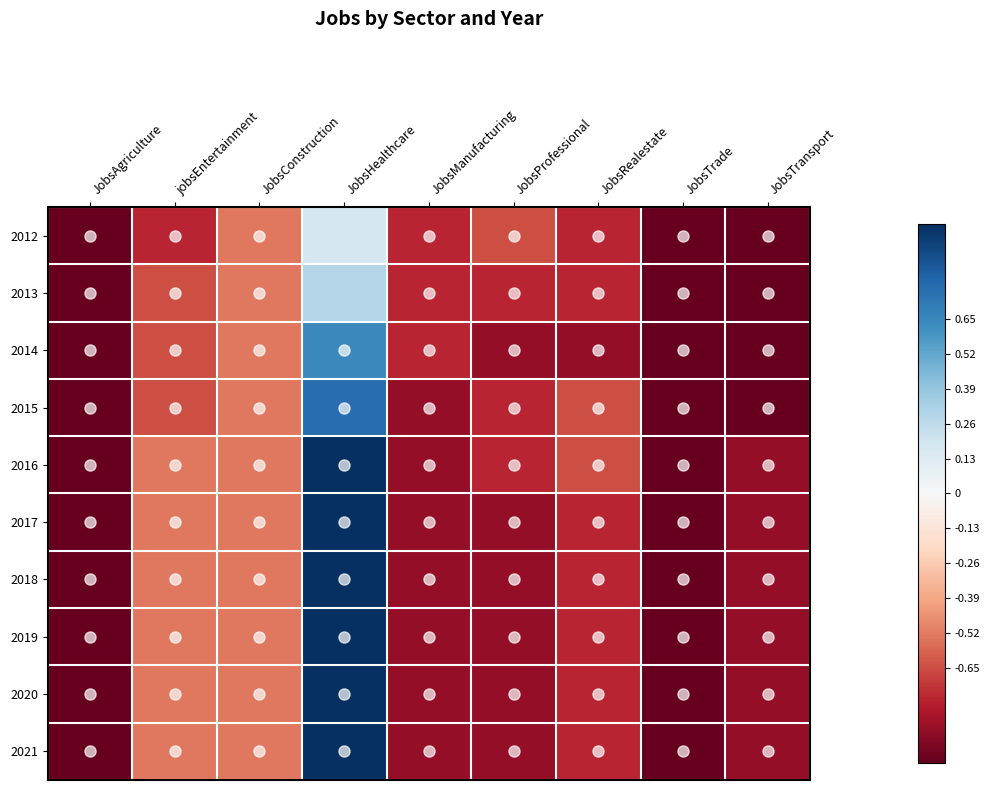

At which category does the chart reach its minimum across all series?

JobsAgriculture